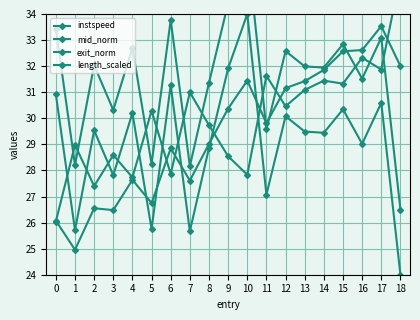

At which label is length_scaled closest to 30?

8